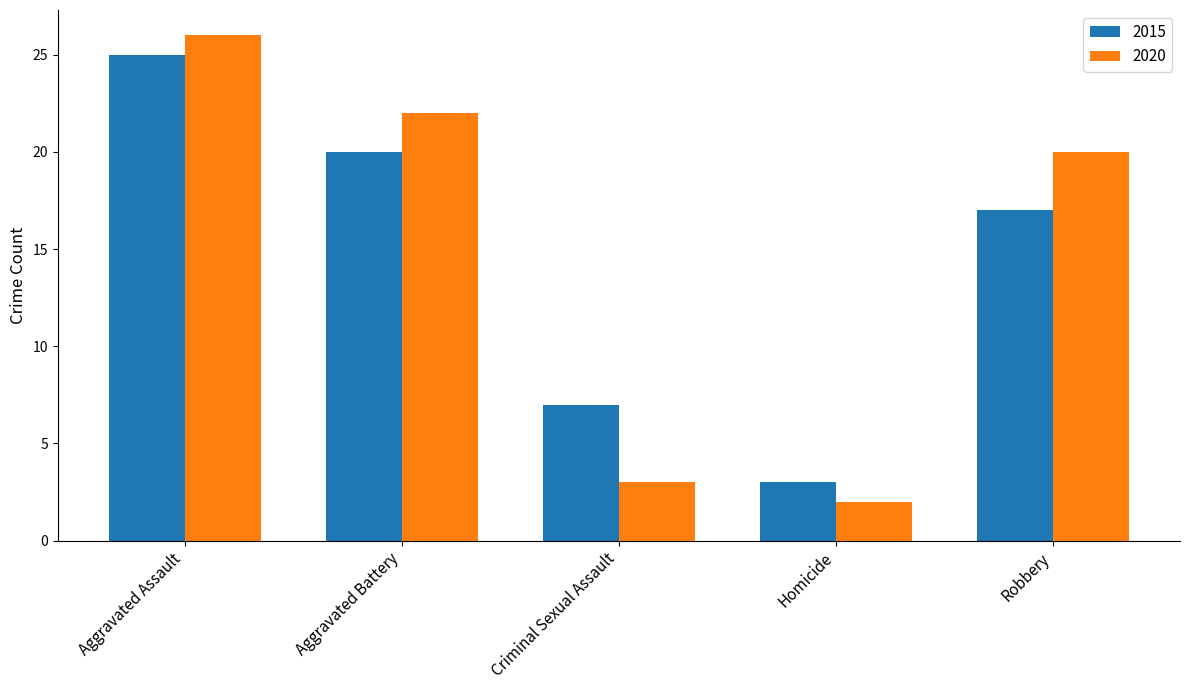

What position from the right is Homicide?

2